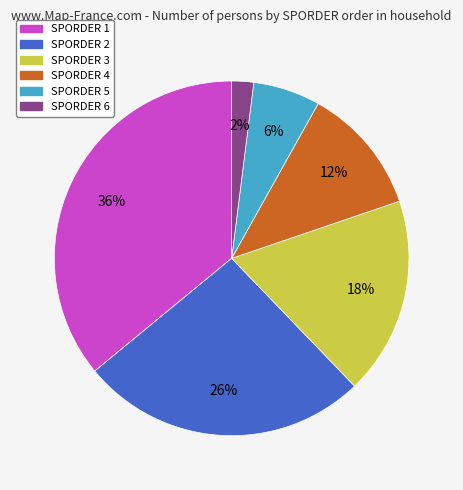

Do SPORDER 1 and SPORDER 2 together represent more than half of the pie?

Yes